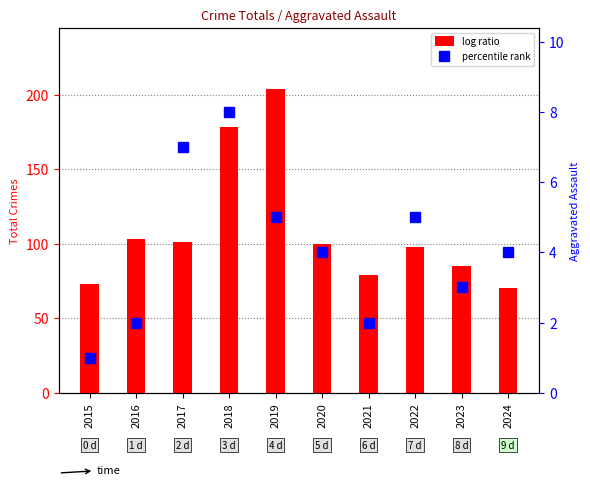

What is the difference between the log ratio values at 2015 and 2020?

27